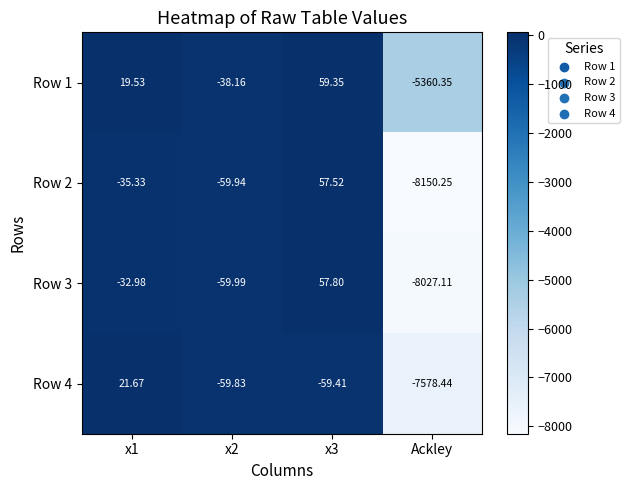

Which series has the largest range (max minus min)?

Row 2